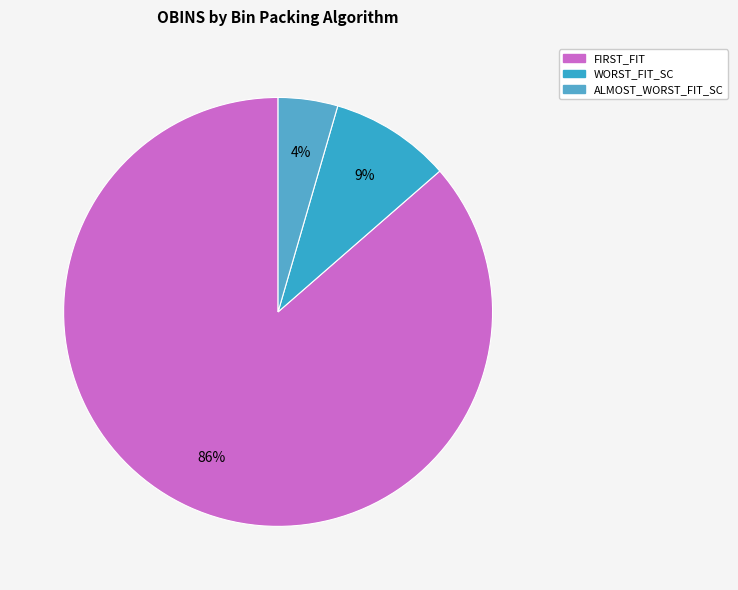

Rank the categories by value from highest to lowest.

FIRST_FIT, WORST_FIT_SC, ALMOST_WORST_FIT_SC